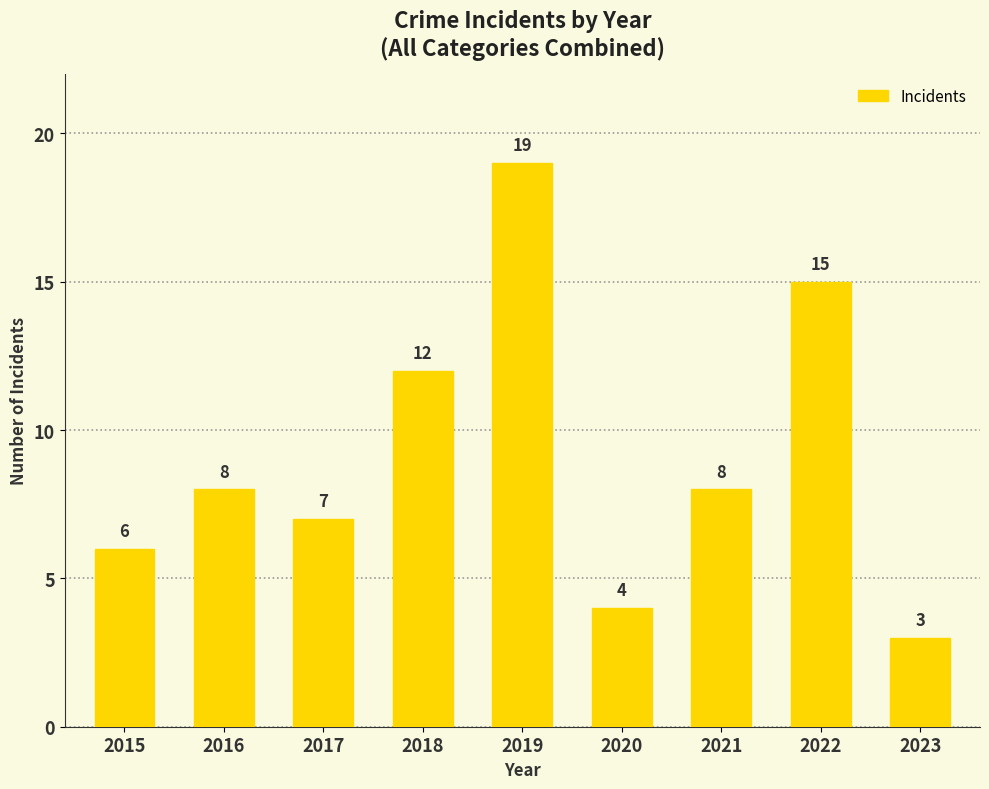

What is the change in value from 2022 to 2023?

-12